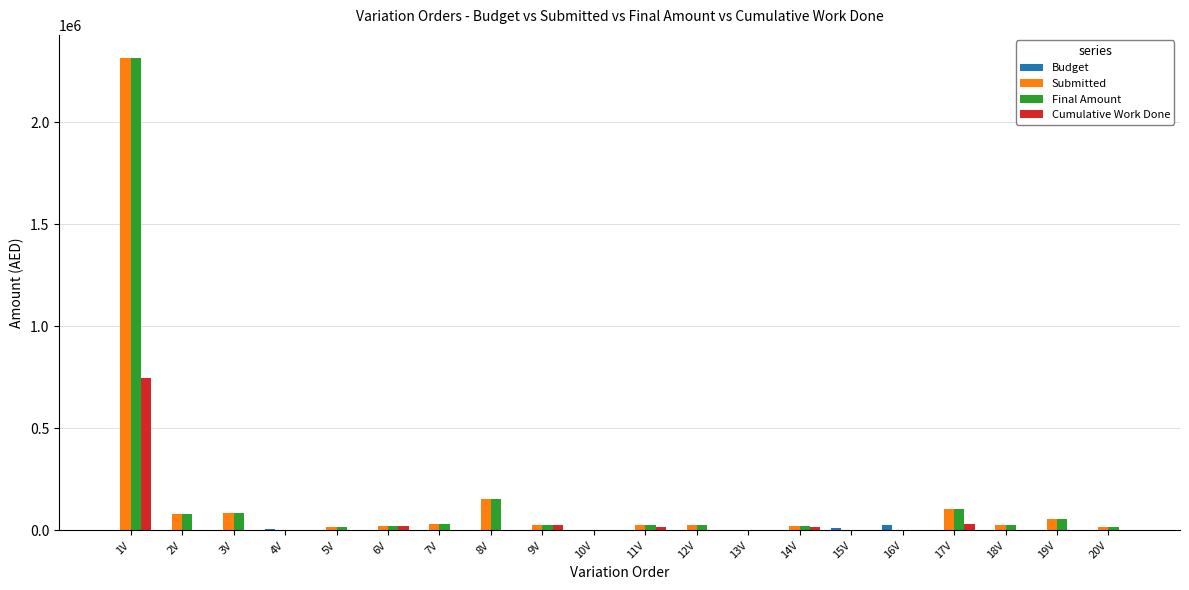

What is the total value across all series at 2V?

163750.0